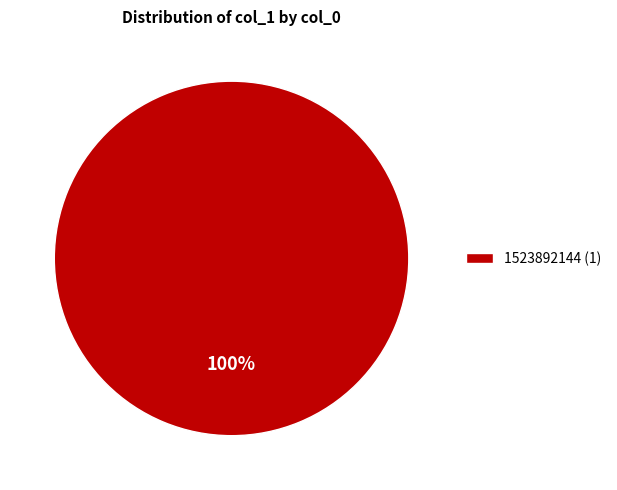

Is it true that 1523892144 (1) is 100% of the pie?

True